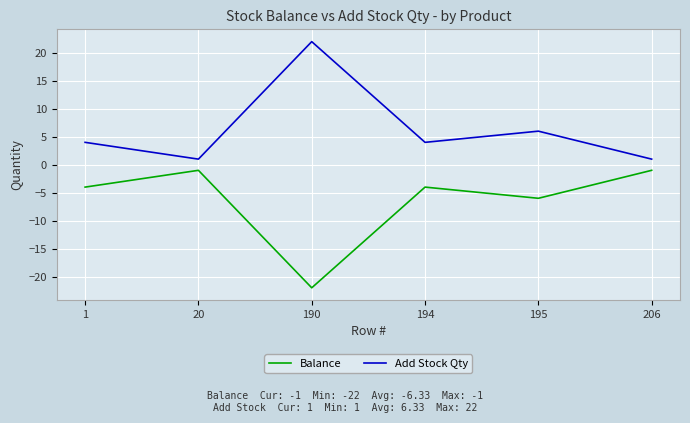

What is the greatest value displayed?

22